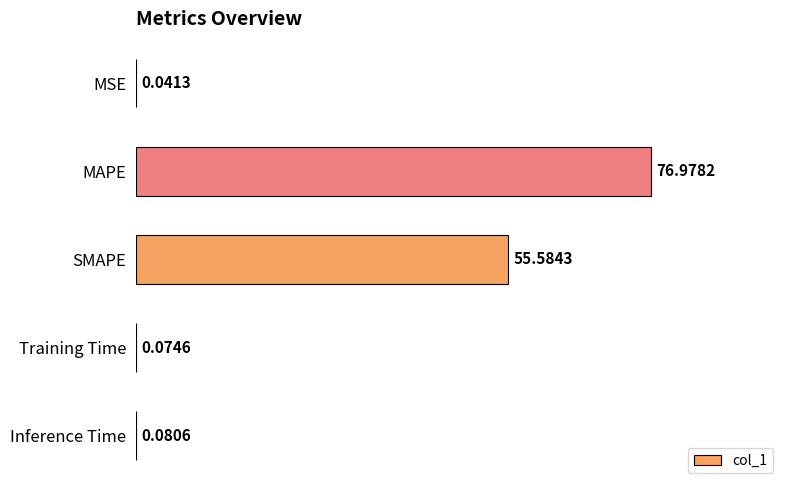

What is the sum of all values?

132.8